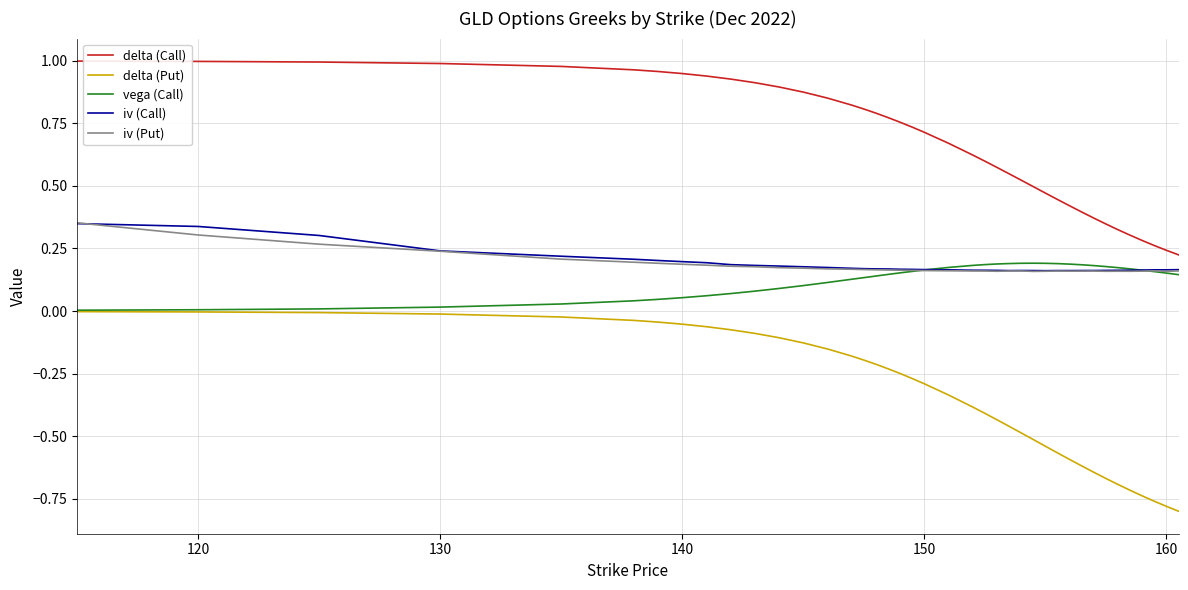

What are all the series names shown in the legend?

delta (Call), delta (Put), vega (Call), iv (Call), iv (Put)